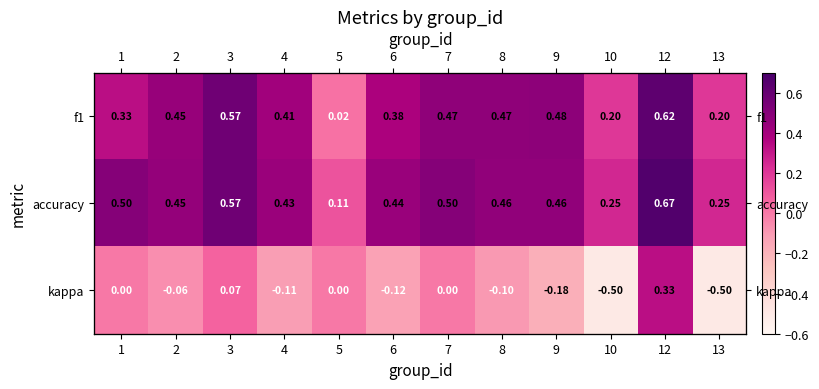

Which series changed the most between 6 and 12?

kappa